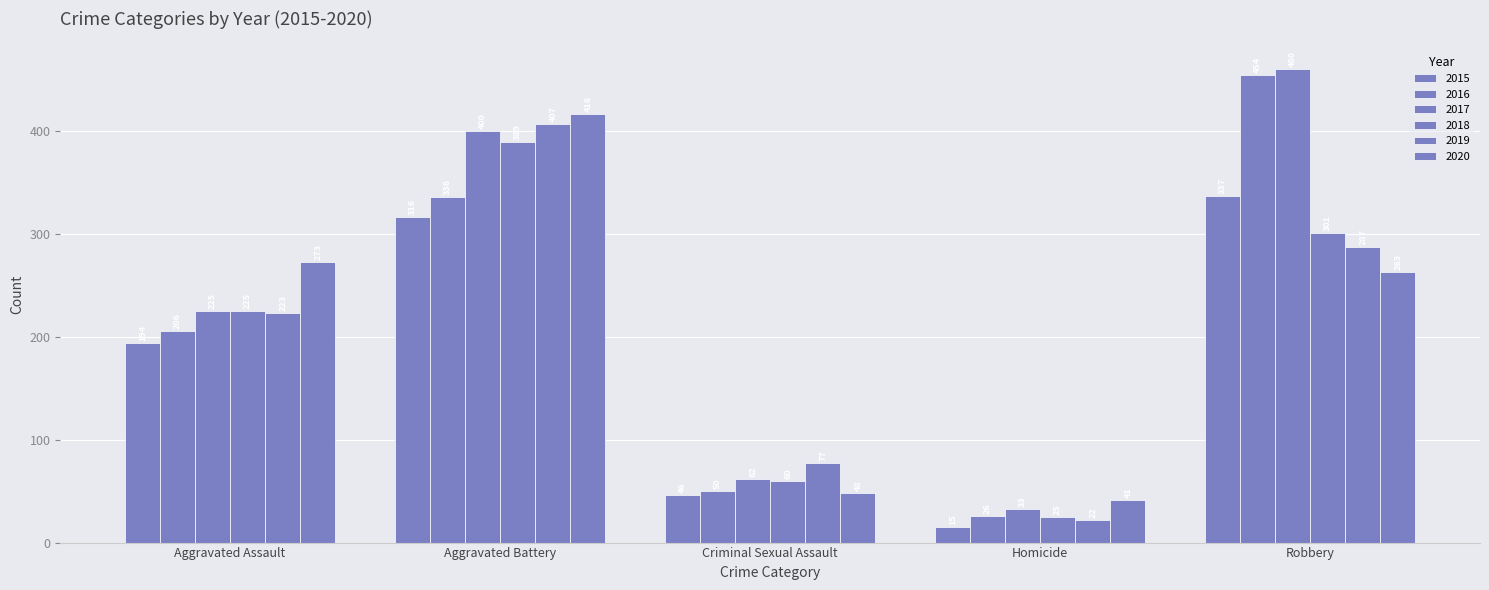

Which has a higher value, Homicide or Robbery?

Robbery